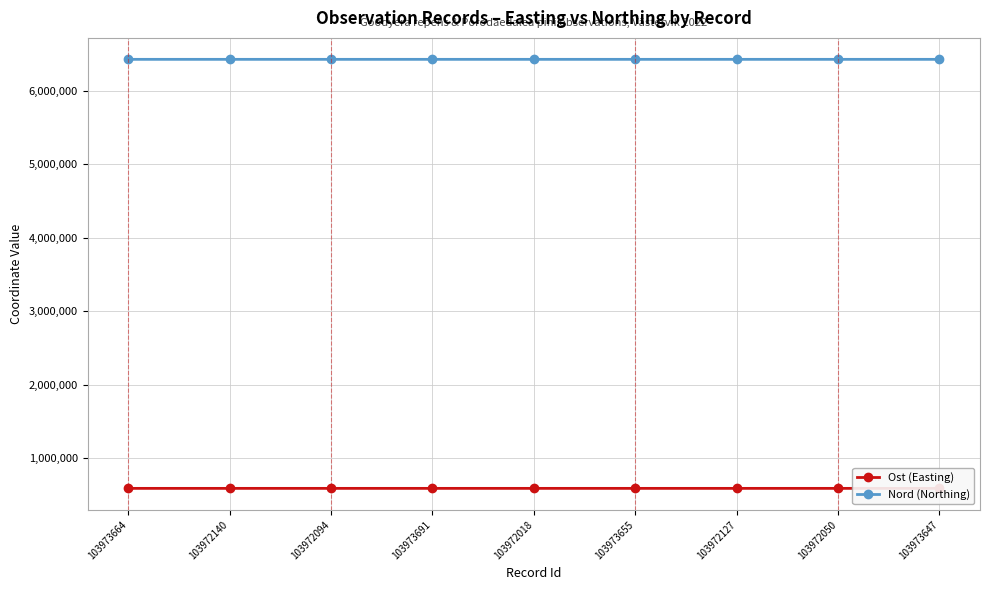

What is the maximum value for Nord (Northing)?

6429776.3